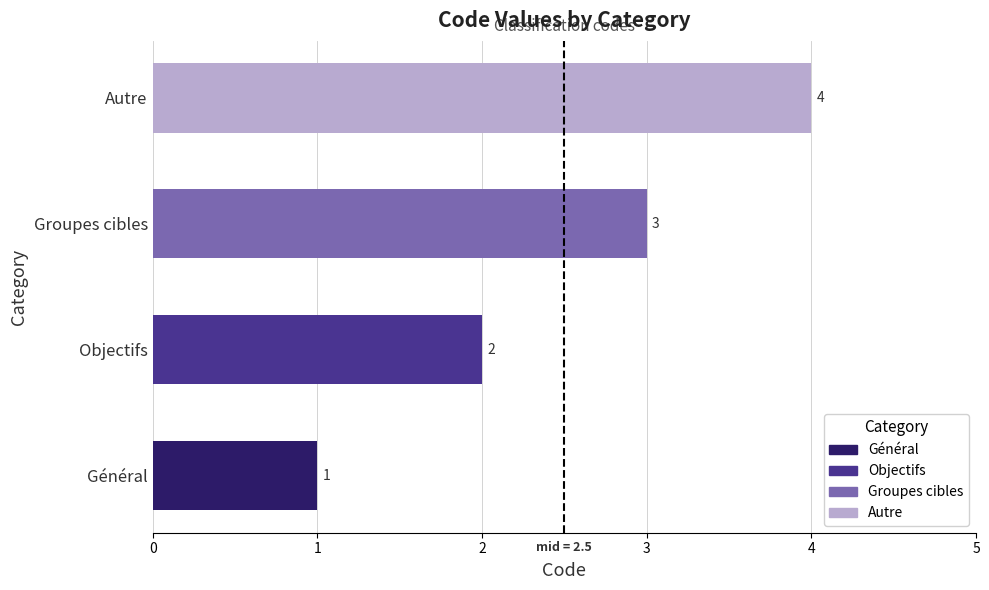

The chart shows a value of 0 at Objectifs. True or false?

False